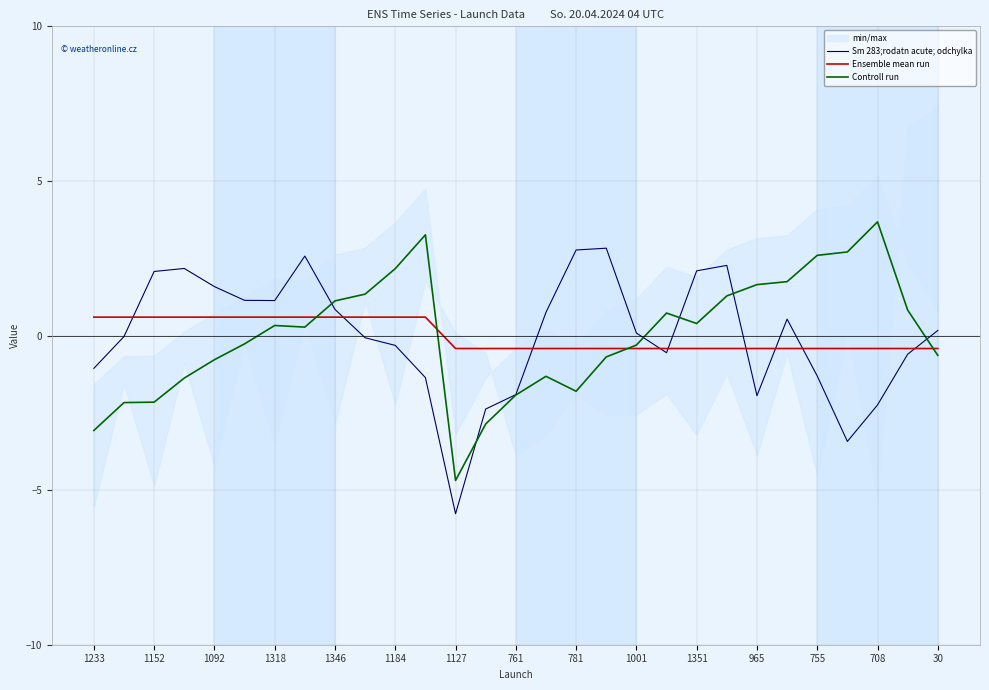

How many lines are shown in the chart?

3